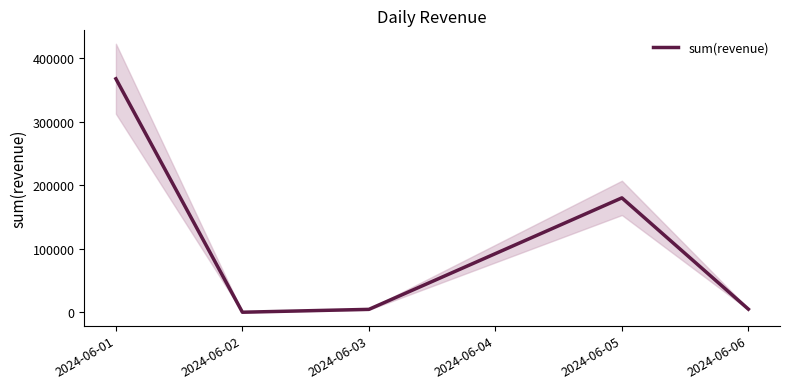

What is the greatest value displayed?

367500